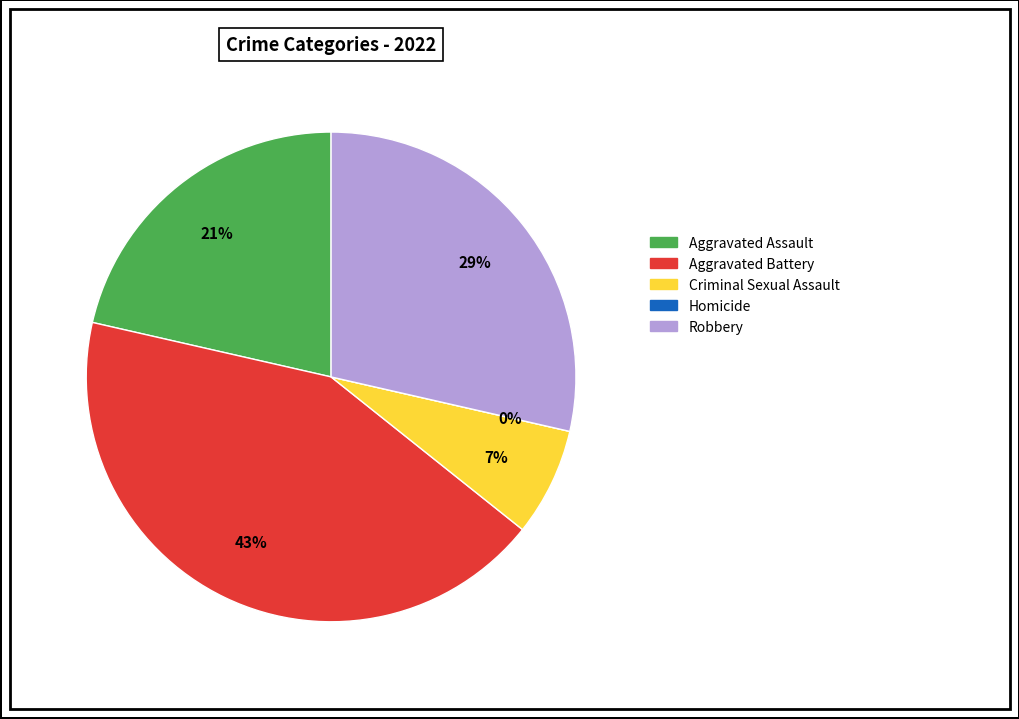

What is the change in value from Aggravated Assault to Homicide?

-3